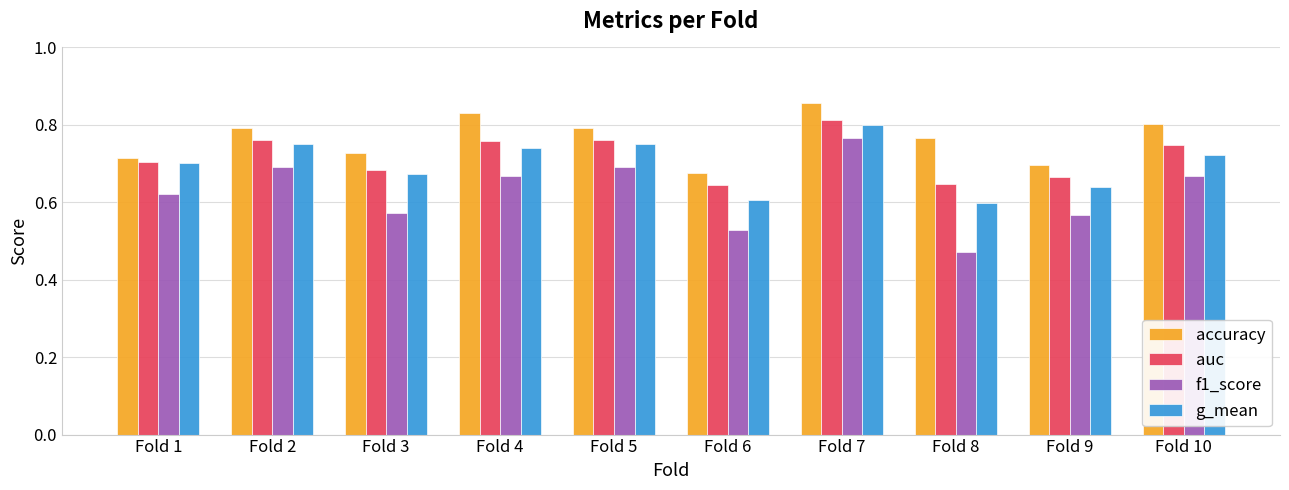

Which series has the largest range (max minus min)?

f1_score